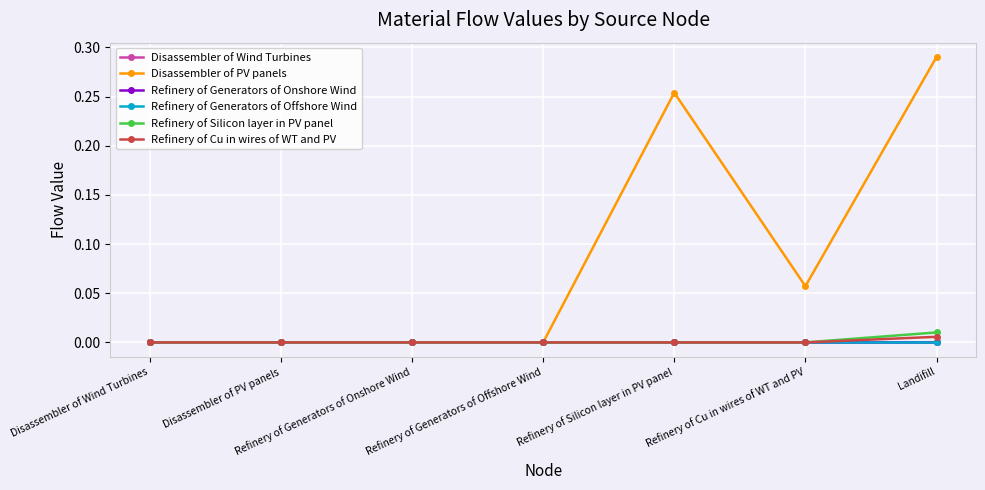

At which category does the chart reach its peak across all series?

Landifill